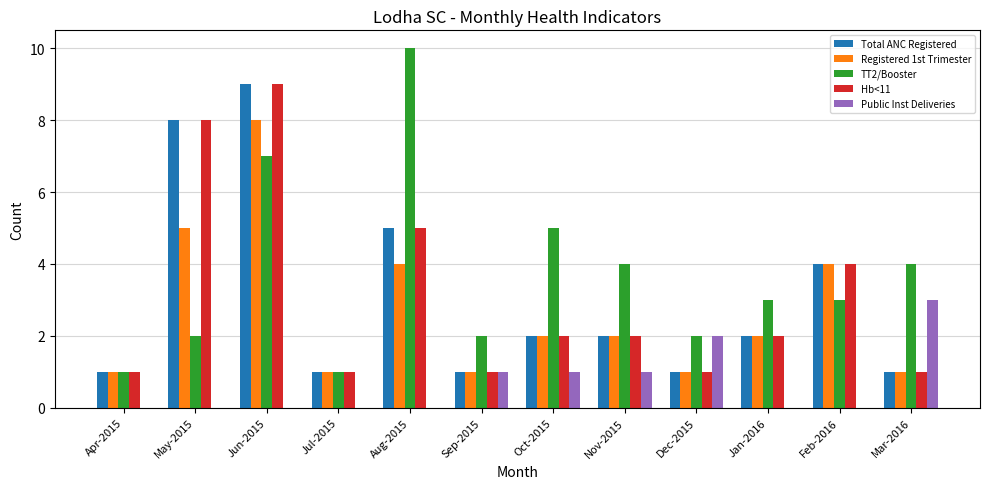

What is the sum of the Total ANC Registered values at Jun-2015 and Jan-2016?

11